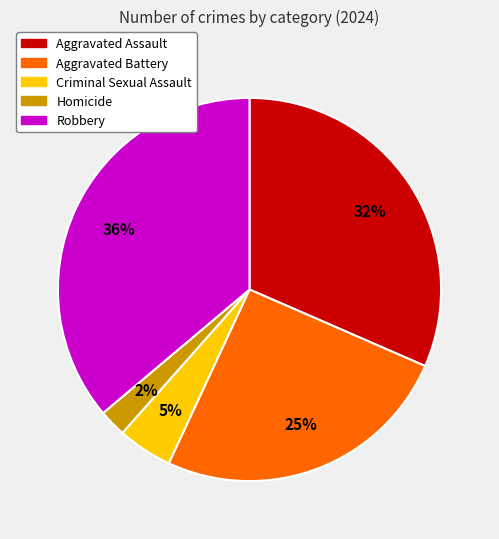

How many slices are in this pie chart?

5